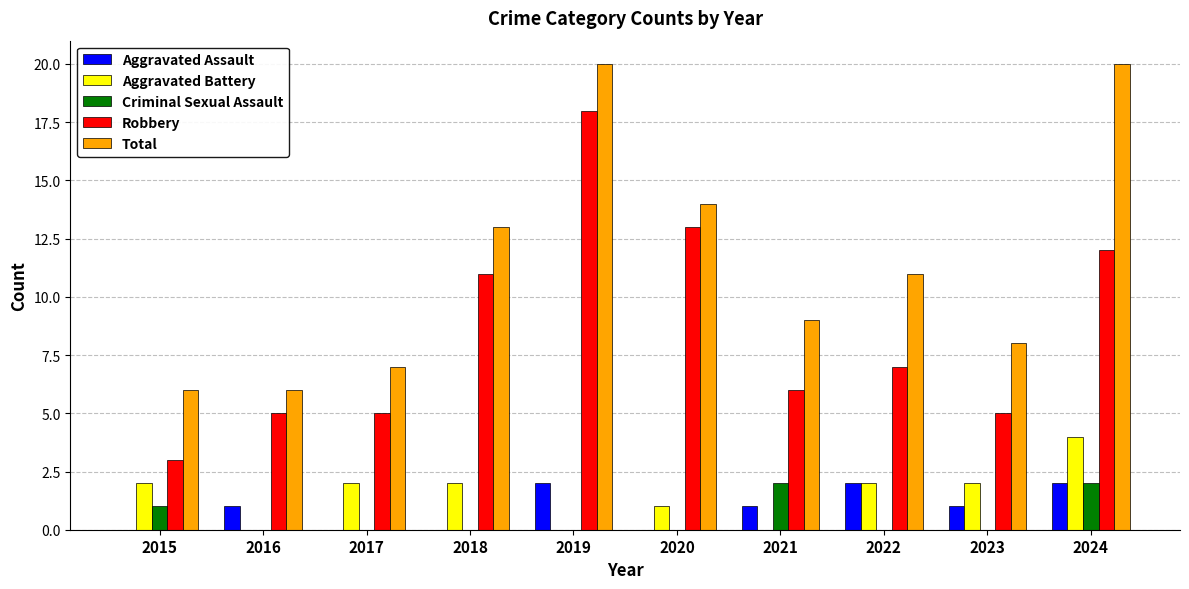

What is the maximum value for Robbery?

18